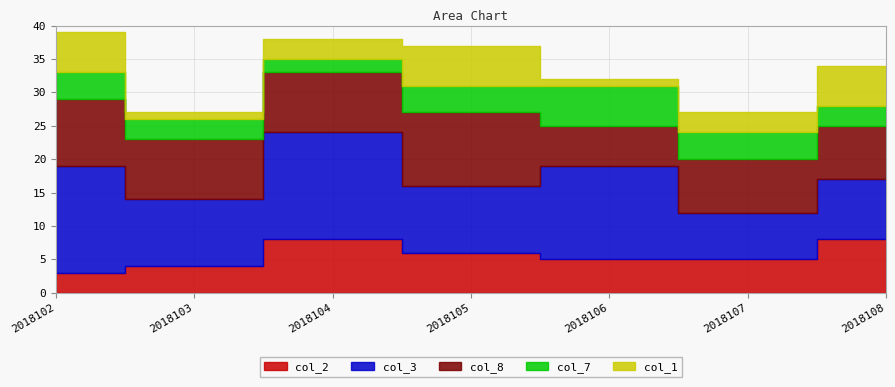

Between 2018108 and 2018103, which is larger?

2018108